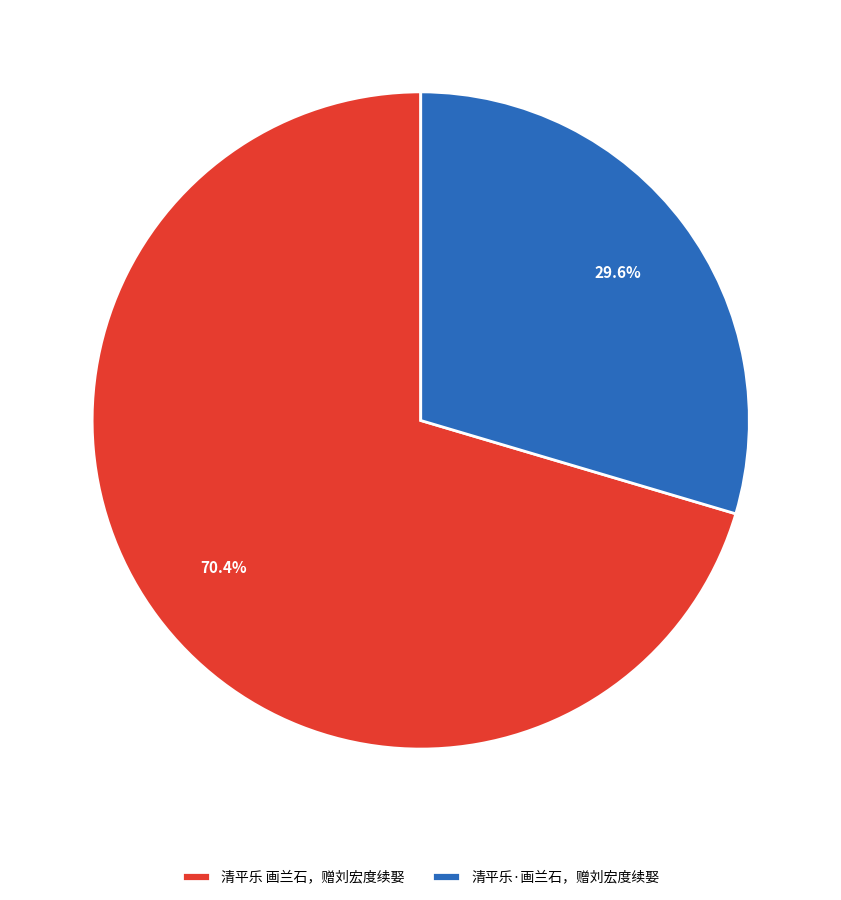

Which category has the biggest portion of the pie?

清平乐 画兰石，赠刘宏度续娶